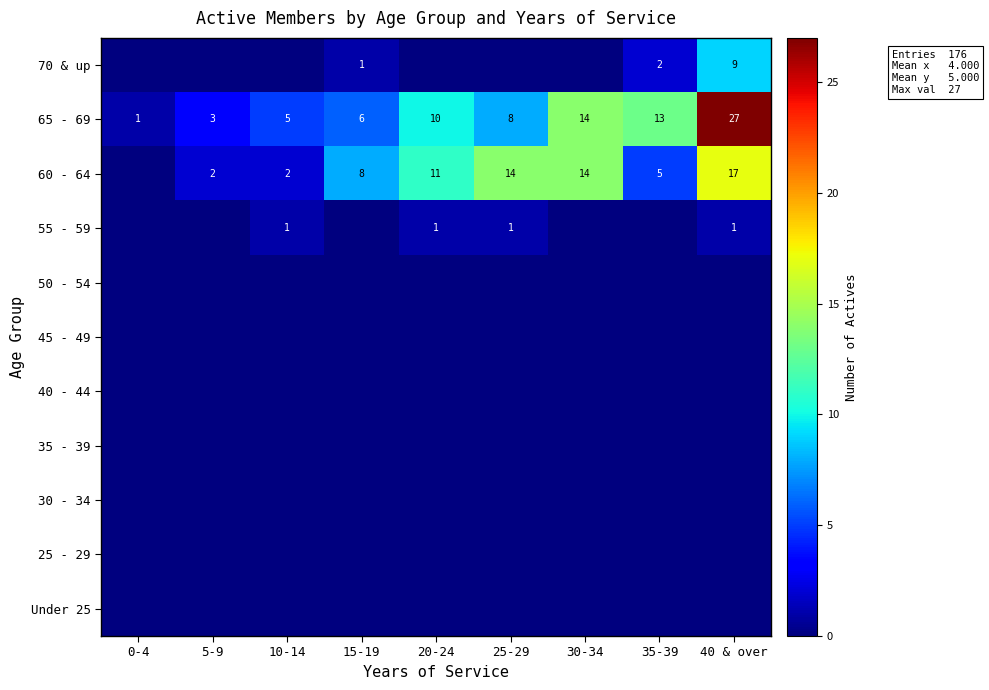

At which category is the sum across all series the highest?

40 & over